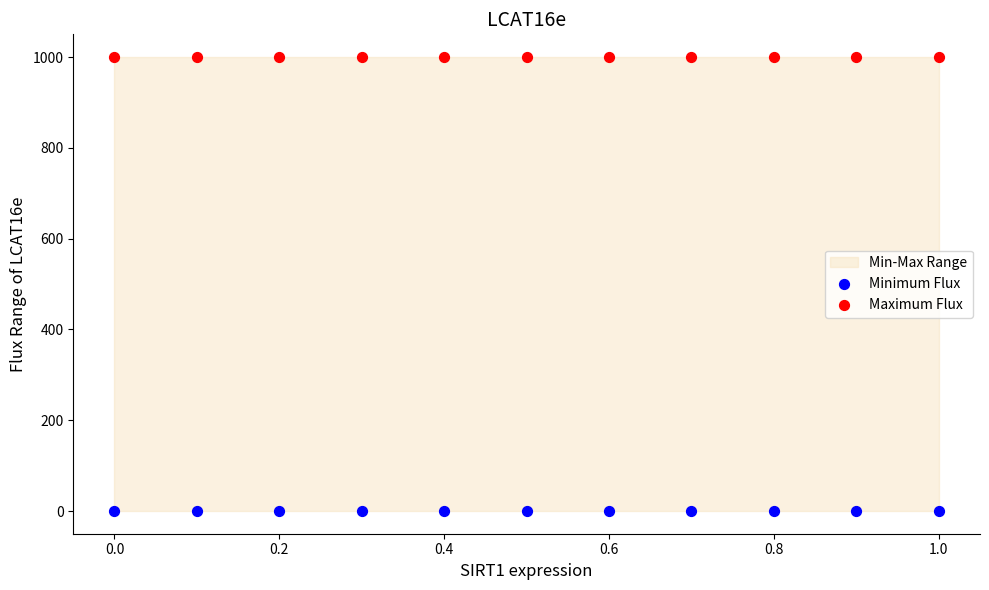

Which series reaches the minimum Y coordinate?

Minimum Flux